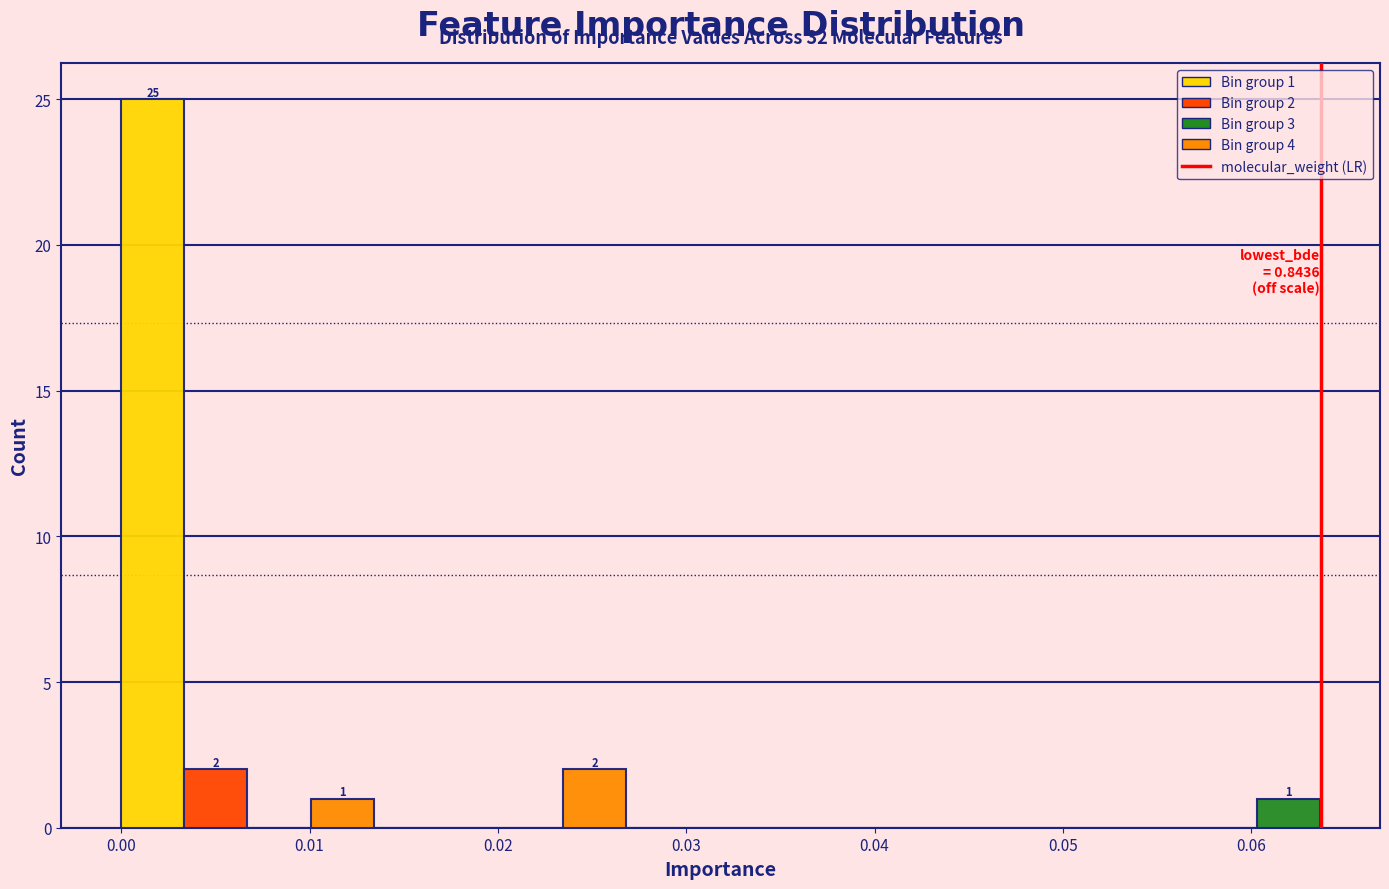

Read against the x-axis, roughly where is the centre of the tallest bar?

0.002